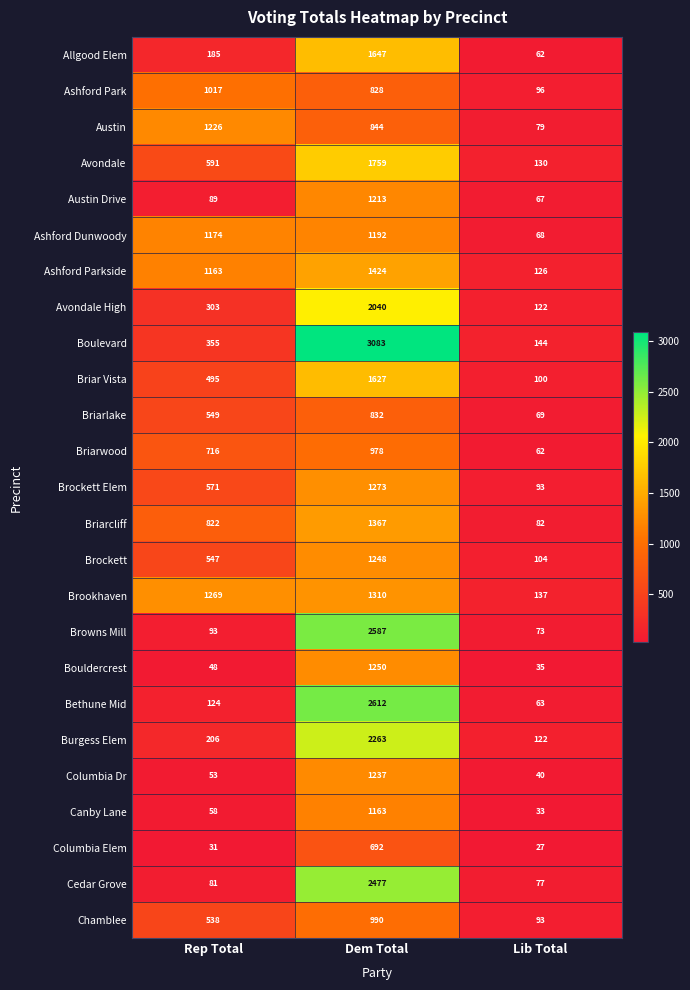

The Austin series shows 25 at Lib Total. True or false?

False